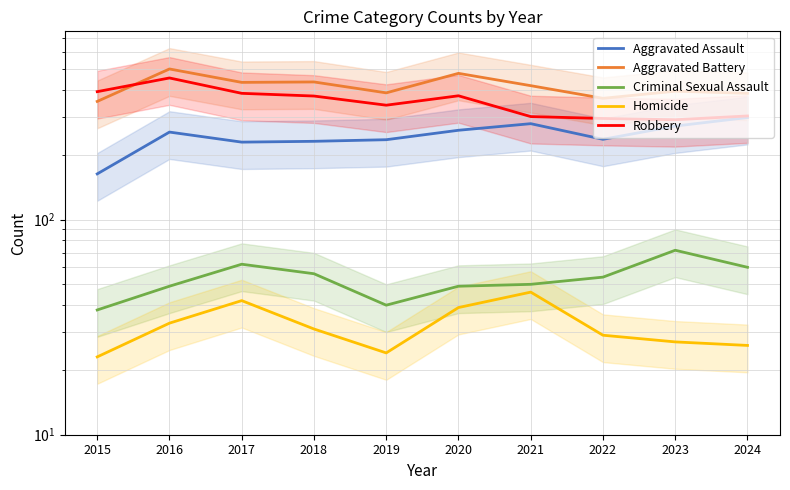

List the labels in order of Robbery value, largest first.

2016, 2015, 2017, 2020, 2018, 2019, 2024, 2021, 2022, 2023